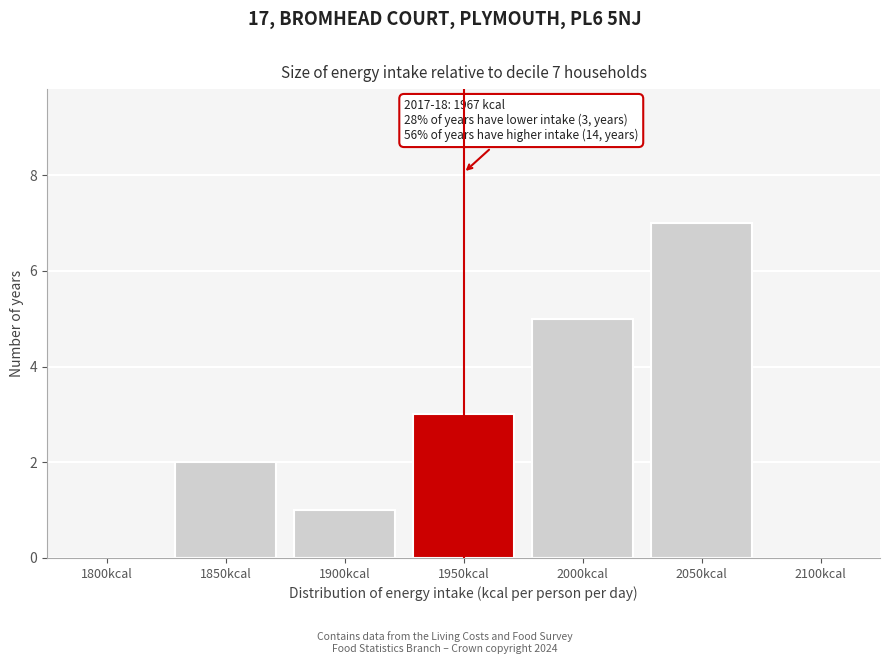

Reading left to right, extract all data points from this chart.

1800kcal=0	1850kcal=2	1900kcal=1	1950kcal=3	2000kcal=5	2050kcal=7	2100kcal=0